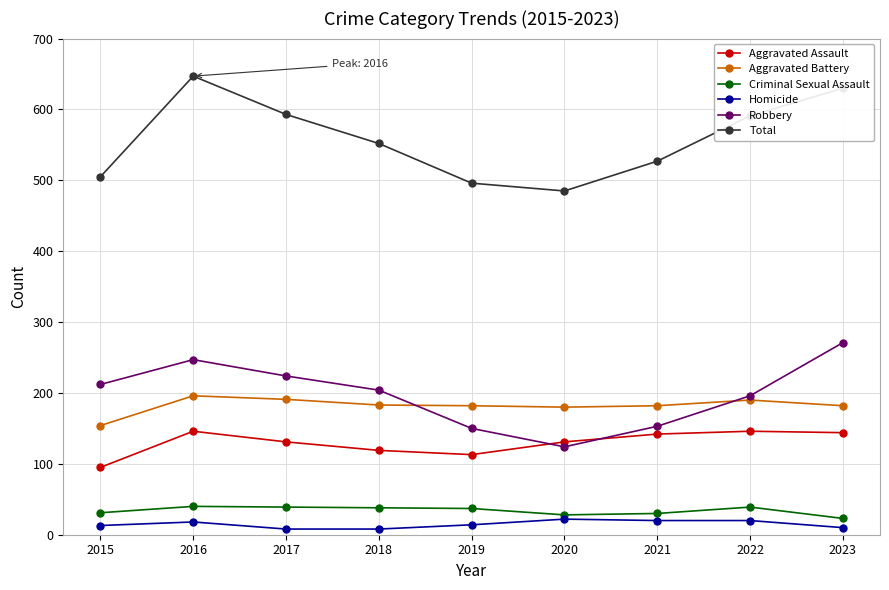

Is it true that Homicide equals 8 at 2018?

True